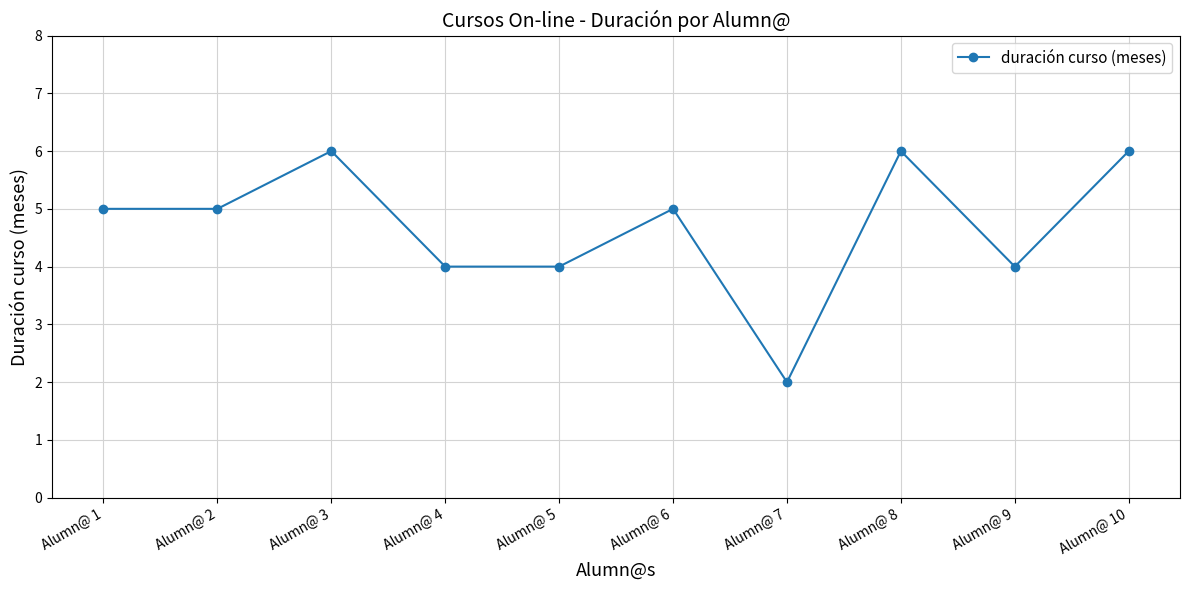

Reading right to left, list all the values displayed in this chart.

Alumn@ 10=6	Alumn@ 9=4	Alumn@ 8=6	Alumn@ 7=2	Alumn@ 6=5	Alumn@ 5=4	Alumn@ 4=4	Alumn@ 3=6	Alumn@ 2=5	Alumn@ 1=5